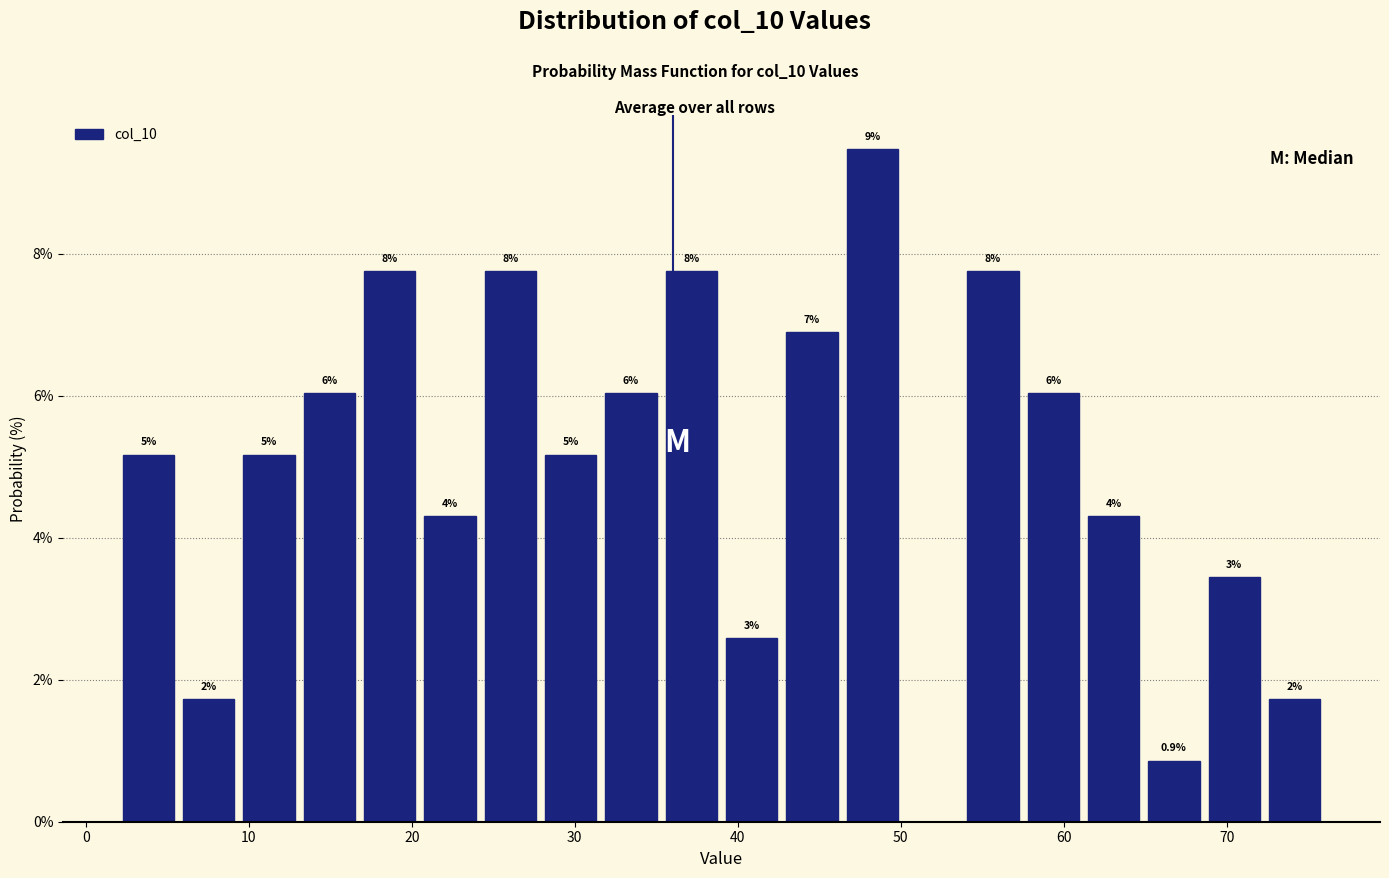

Read against the x-axis, roughly where is the centre of the tallest bar?

48